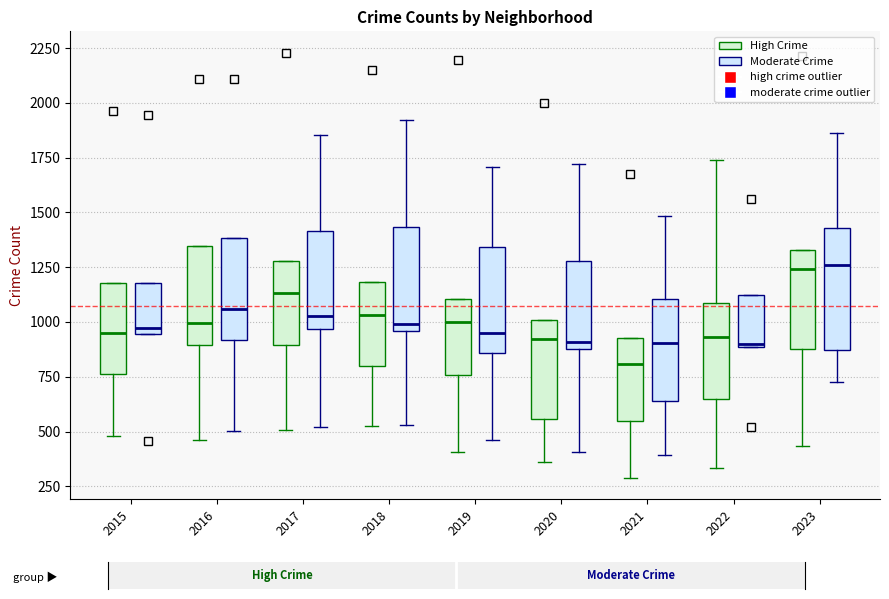

Reading left to right, read every box against the y-axis: the position of its median line, the range the box covers, and the ends of its whiskers. The values are not printed on the chart, so give them approximately, as read against the axis.

2015 (High Crime): median 950, box 750 to 1200, whiskers 500 to 1200
2015 (Moderate Crime): median 950 (just above the box's lower edge), box 950 to 1200, whiskers 950 to 1200
2016 (High Crime): median 1000, box 900 to 1350, whiskers 450 to 1350
2016 (Moderate Crime): median 1050, box 900 to 1400, whiskers 500 to 1400
2017 (High Crime): median 1150, box 900 to 1300, whiskers 500 to 1300
2017 (Moderate Crime): median 1050, box 950 to 1400, whiskers 500 to 1850
2018 (High Crime): median 1050, box 800 to 1200, whiskers 550 to 1200
2018 (Moderate Crime): median 1000, box 950 to 1450, whiskers 550 to 1900
2019 (High Crime): median 1000, box 750 to 1100, whiskers 400 to 1100
2019 (Moderate Crime): median 950, box 850 to 1350, whiskers 450 to 1700
2020 (High Crime): median 900, box 550 to 1000, whiskers 350 to 1000
2020 (Moderate Crime): median 900 (just above the box's lower edge), box 900 to 1300, whiskers 400 to 1700
2021 (High Crime): median 800, box 550 to 950, whiskers 300 to 950
2021 (Moderate Crime): median 900, box 650 to 1100, whiskers 400 to 1500
2022 (High Crime): median 950, box 650 to 1100, whiskers 350 to 1750
2022 (Moderate Crime): median 900, box 900 to 1100, whiskers 900 to 1100
2023 (High Crime): median 1250, box 900 to 1350, whiskers 450 to 1350
2023 (Moderate Crime): median 1250, box 850 to 1450, whiskers 750 to 1850